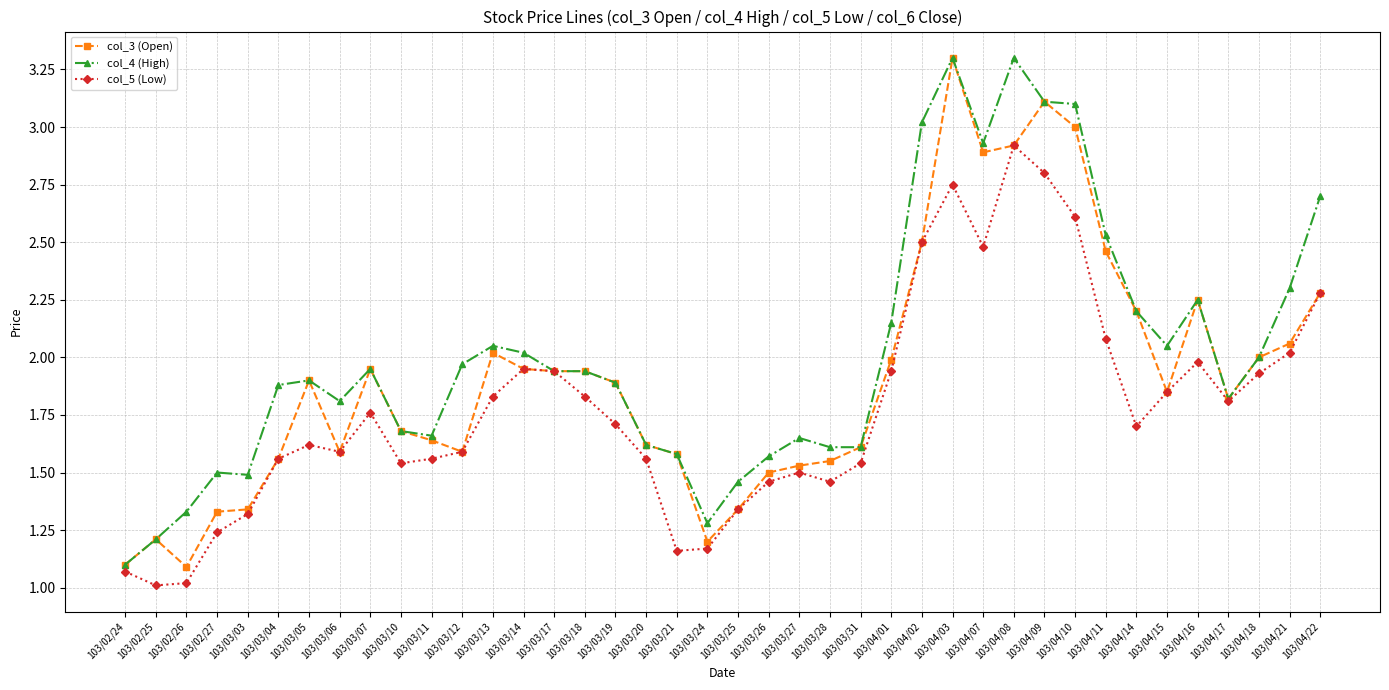

Which category has the lowest value in the col_4 (High) series?

103/02/24